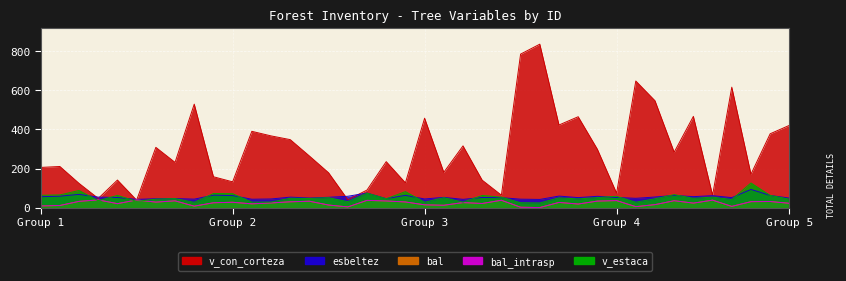

Reading left to right, transcribe all the data shown in this chart.

bal: 8.3	10.6	31.7	39.3	19.9	38.9	27.9	34.4	7.1	24.6	27.1	19.0	23.7	29.5	32.4	12.8	3.2	36.8	33.8	28.7	13.9	11.7	25.4	20.9	37.4	1.6	0.0	26.3	18.0	33.1	35.6	4.7	15.0	35.0	22.8	37.9	5.9	30.2	31.0	21.8
bal_intrasp: 8.3	10.6	31.7	39.3	19.9	38.9	27.9	34.4	7.1	24.6	27.1	19.0	23.7	29.5	32.4	12.8	3.2	36.8	33.8	28.7	13.9	11.7	25.4	20.9	37.4	1.6	0.0	26.3	18.0	33.1	35.6	4.7	15.0	35.0	22.8	37.9	5.9	30.2	31.0	21.8
esbeltez: 55.6	58.3	67.5	53.4	51.5	41.8	45.3	46.1	43.1	63.5	61.3	42.7	44.0	53.3	49.0	52.6	57.9	74.3	45.7	62.5	44.0	52.3	42.0	51.7	50.7	43.0	41.6	58.7	50.9	57.6	51.6	47.3	53.9	62.2	55.9	60.9	50.8	92.8	62.1	48.4
v_con_corteza: 205.6	210.4	123.8	46.8	140.9	37.9	308.4	231.3	529.7	157.8	131.6	390.5	367.0	347.9	263.9	178.0	40.0	89.8	235.1	126.6	457.7	180.5	315.9	140.2	63.5	785.9	836.9	422.8	465.2	298.5	73.8	648.1	547.1	283.5	467.0	63.2	616.6	170.8	377.9	421.0
v_estaca: 62.9	64.7	87.4	35.2	62.4	31.6	43.1	45.8	26.8	71.9	71.2	27.8	28.2	47.6	46.8	50.5	30.1	73.8	45.1	81.7	27.6	50.6	27.9	62.1	53.3	24.7	23.7	49.8	44.2	51.1	57.6	27.4	45.0	66.2	47.4	53.5	41.2	125.8	62.3	42.9